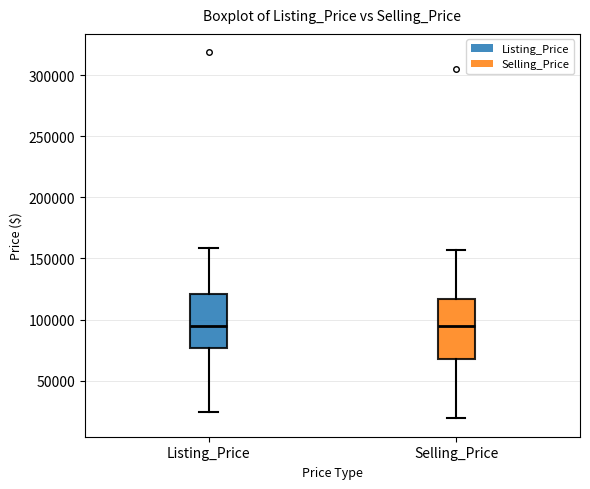

Reading left to right, read every box against the y-axis: the position of its median line, the range the box covers, and the ends of its whiskers. The values are not printed on the chart, so give them approximately, as read against the axis.

Listing_Price: median 95000, box 75000 to 120000, whiskers 25000 to 160000
Selling_Price: median 95000, box 65000 to 115000, whiskers 20000 to 155000